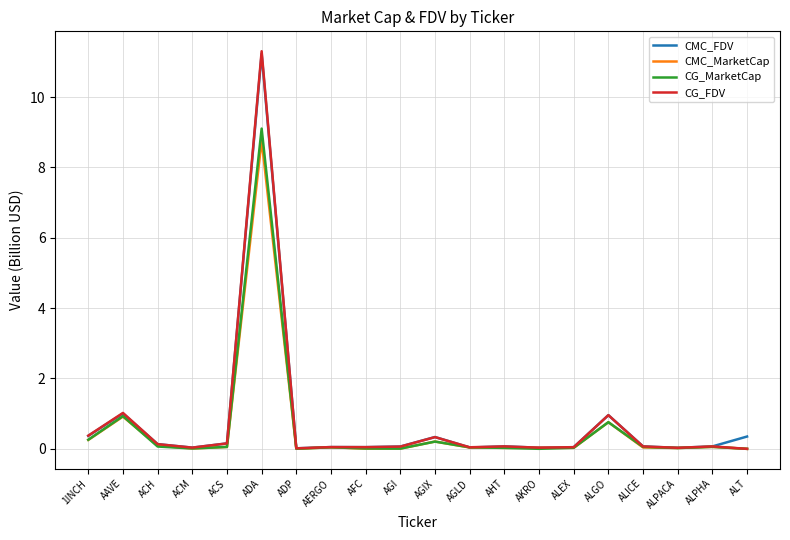

Which series has the widest spread of values?

CG_FDV